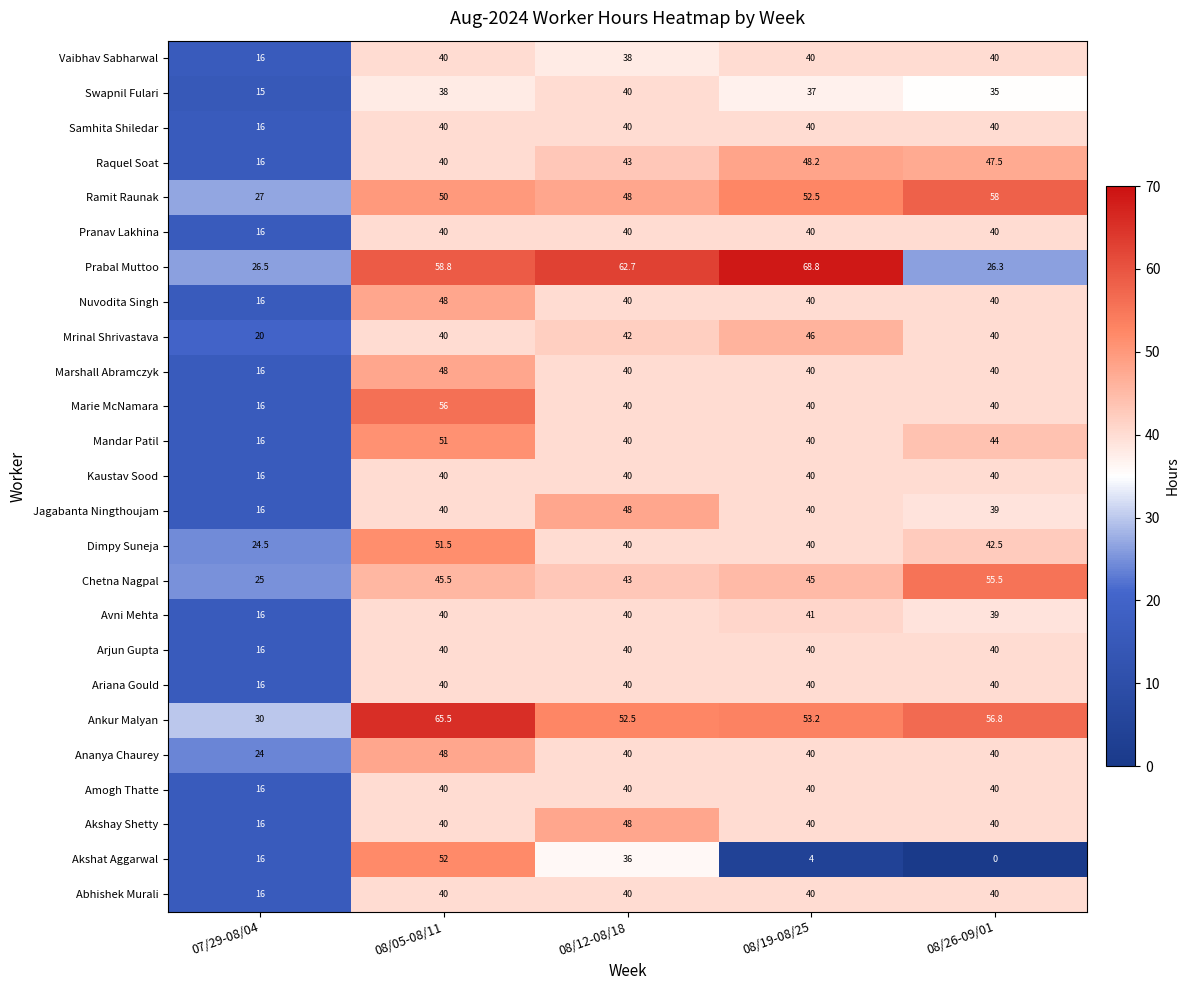

At how many categories does at least one series exceed 8?

5